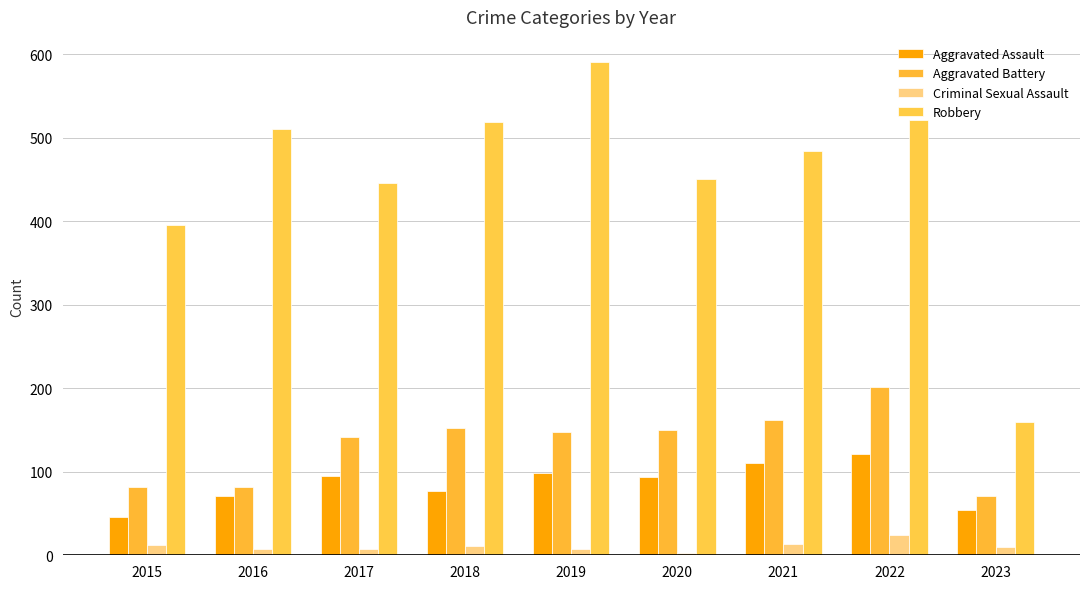

Which series has the largest range (max minus min)?

Robbery